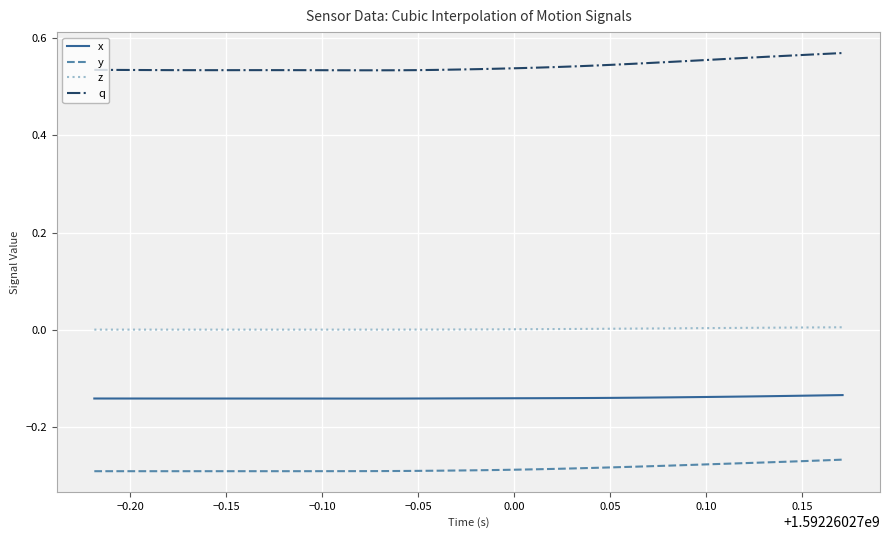

List the series in order of their peak value, lowest first.

y, x, z, q